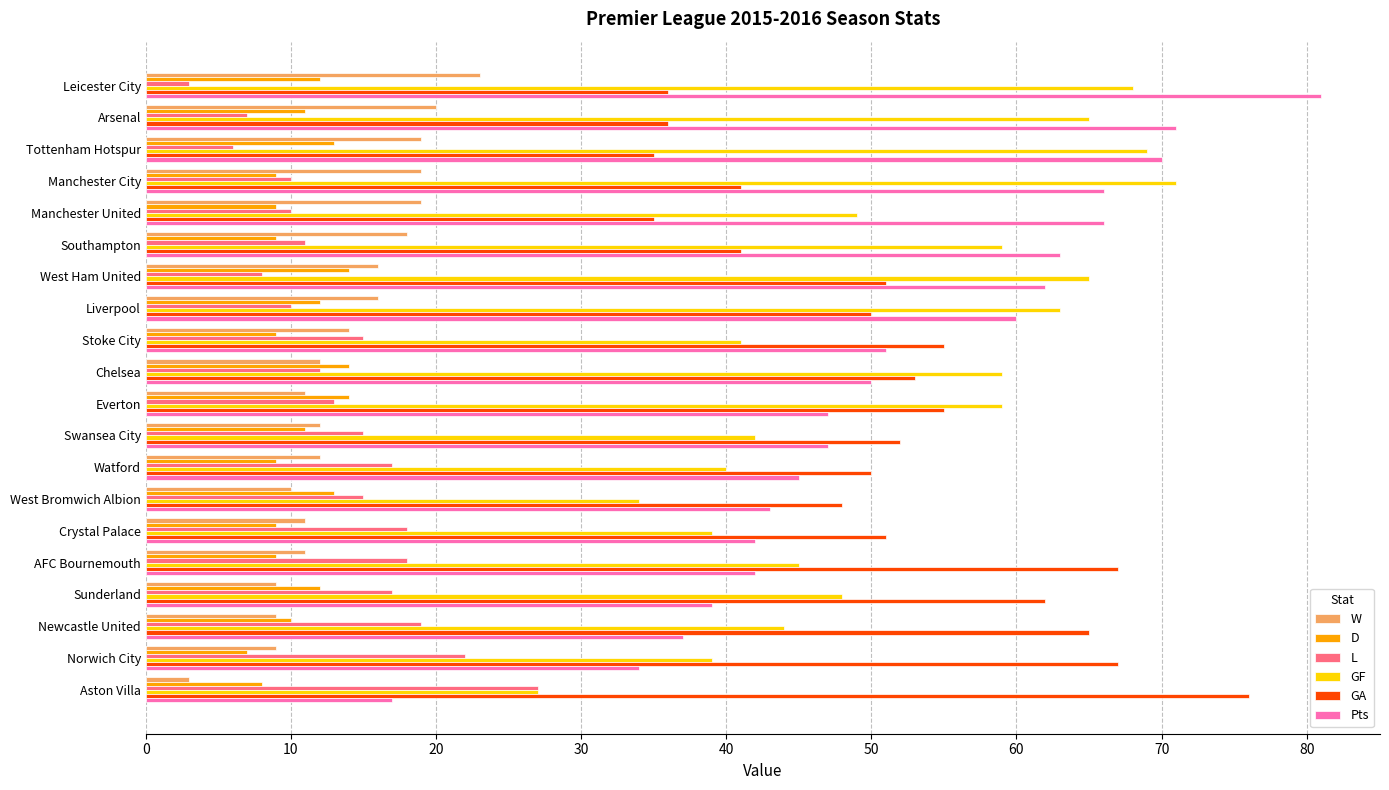

Is the value of L at Southampton greater than the value of D at Manchester City?

Yes